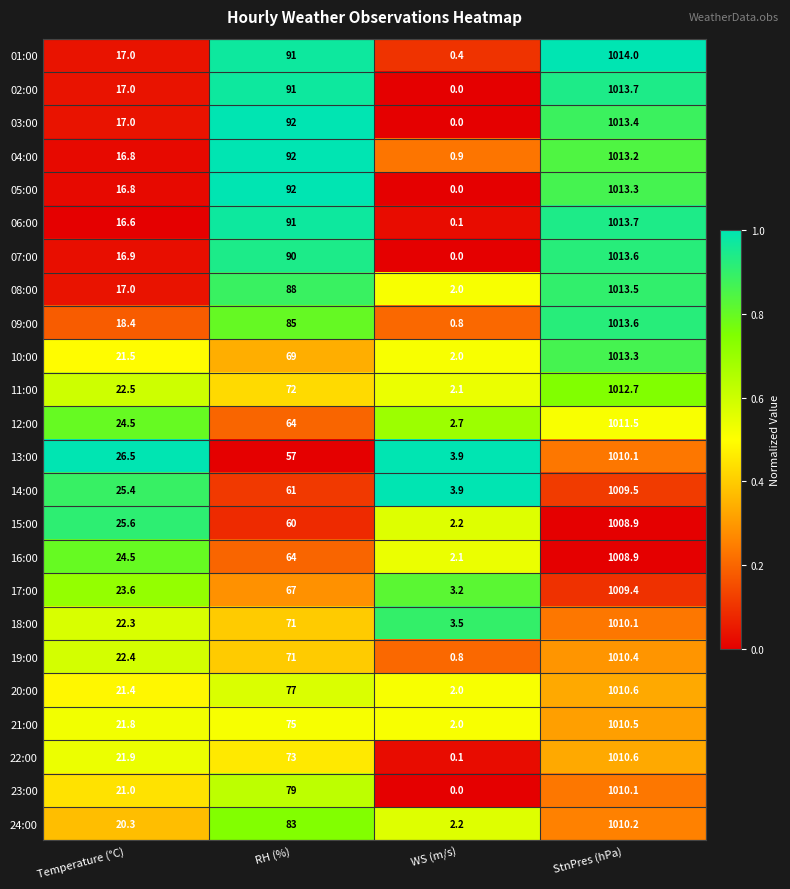

True or false: 09:00 has a value of 0.8 at WS (m/s).

True